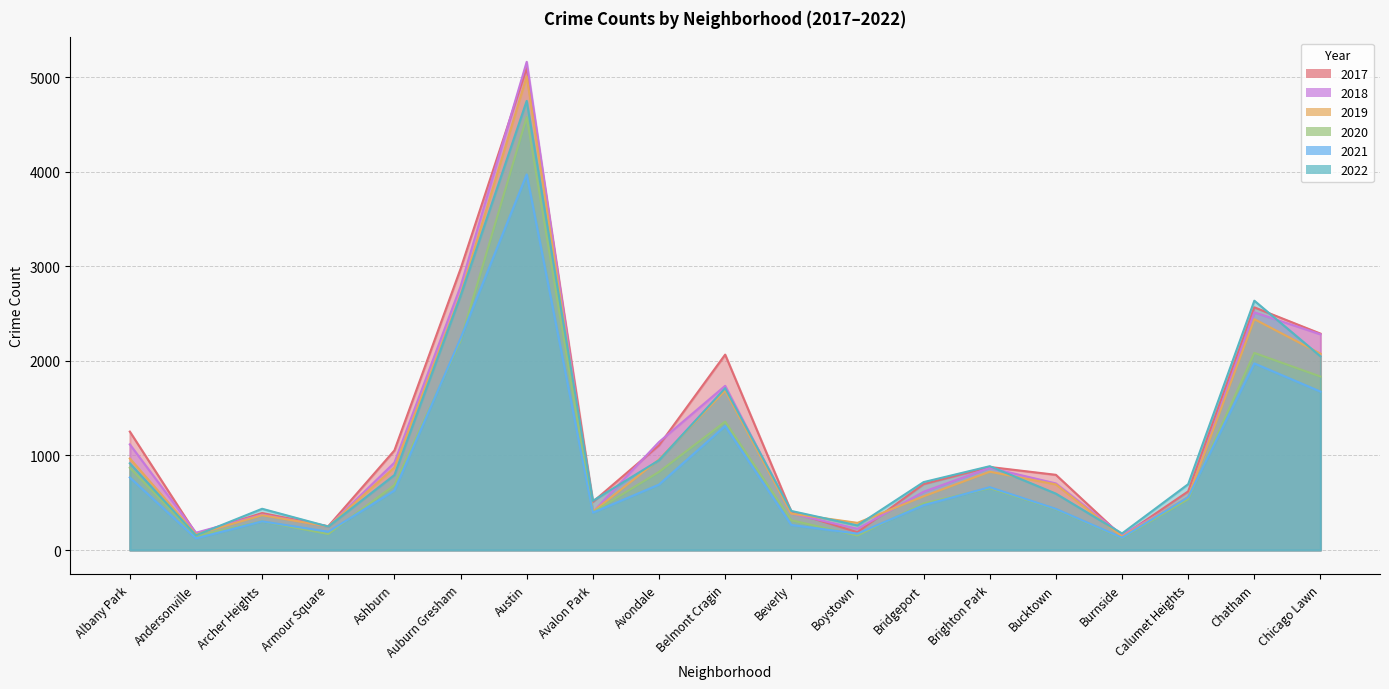

How many lines are shown in the chart?

6